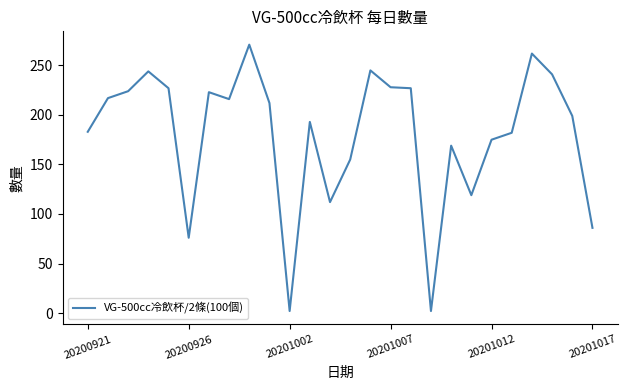

What is the maximum value shown in the chart?

271